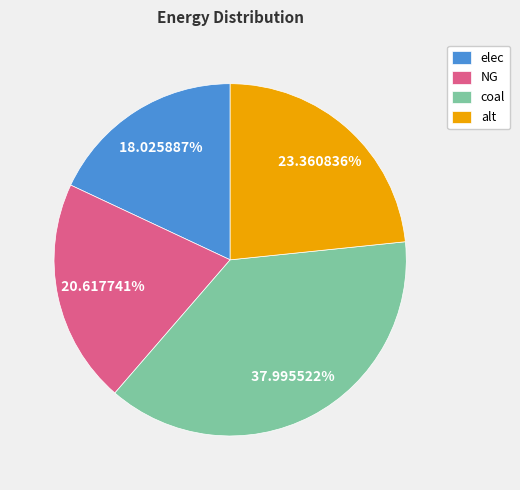

What portion of the pie excludes coal?

62.0%